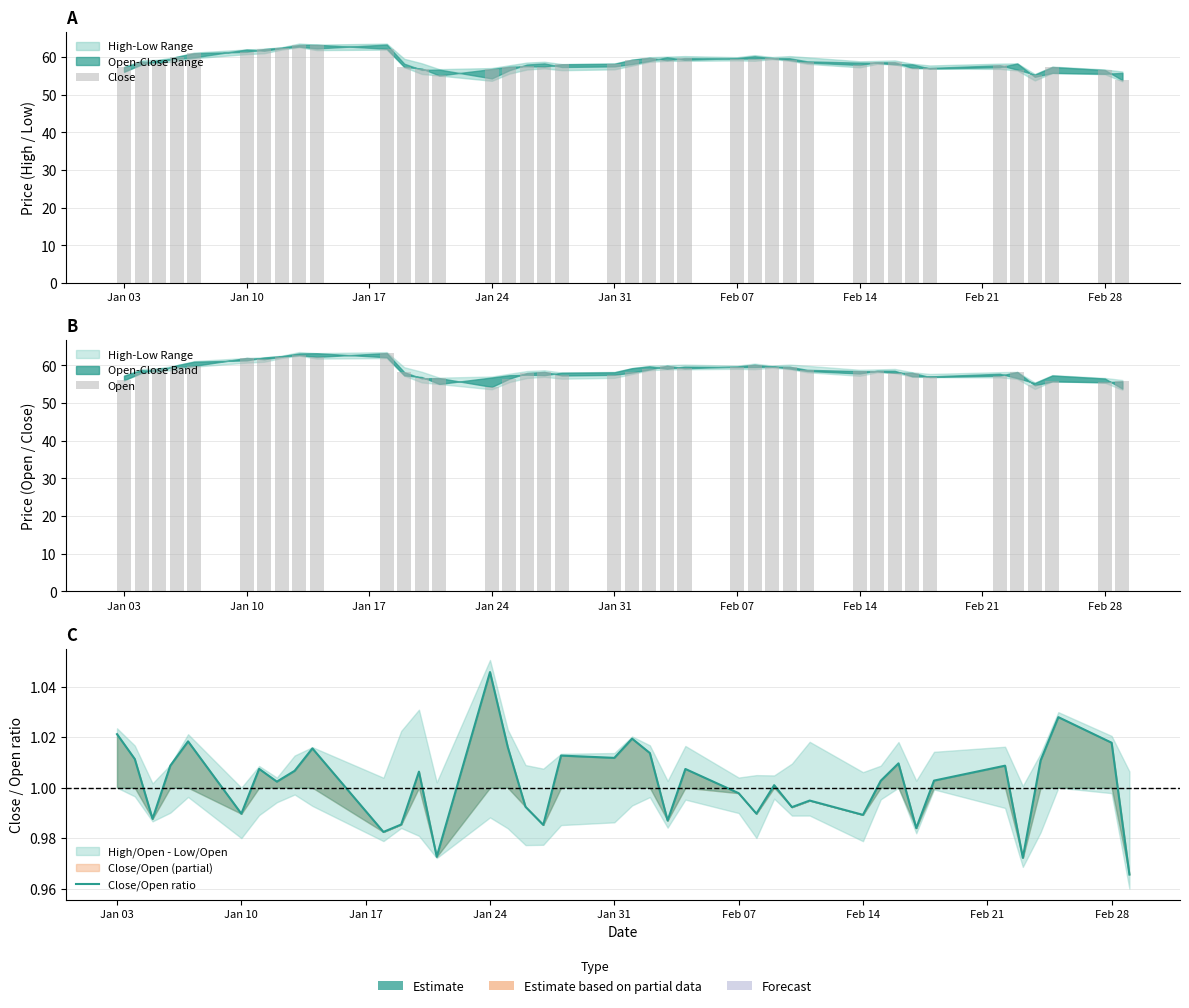

Reading left to right, list all the values displayed in this chart.

Close: 57.3	58.8	58.5	60.0	61.0	61.4	62.1	62.5	63.2	63.2	62.2	57.4	56.9	55.1	56.8	57.4	57.6	57.4	58.1	58.2	59.3	59.8	59.2	59.7	59.6	59.6	59.8	59.2	58.5	57.9	58.6	58.6	57.1	57.1	57.8	56.7	55.3	57.3	56.5	53.9
Open: 56.1	58.1	59.2	59.5	59.9	62.0	61.7	62.3	62.8	62.3	63.3	58.2	56.6	56.7	54.3	56.5	58.0	58.3	57.3	57.5	58.1	59.0	59.9	59.3	59.7	60.2	59.7	59.7	58.8	58.5	58.5	58.0	58.1	56.9	57.3	58.3	54.7	55.8	55.5	55.8
Close/Open ratio: 1.0	1.0	1.0	1.0	1.0	1.0	1.0	1.0	1.0	1.0	1.0	1.0	1.0	1.0	1.0	1.0	1.0	1.0	1.0	1.0	1.0	1.0	1.0	1.0	1.0	1.0	1.0	1.0	1.0	1.0	1.0	1.0	1.0	1.0	1.0	1.0	1.0	1.0	1.0	1.0